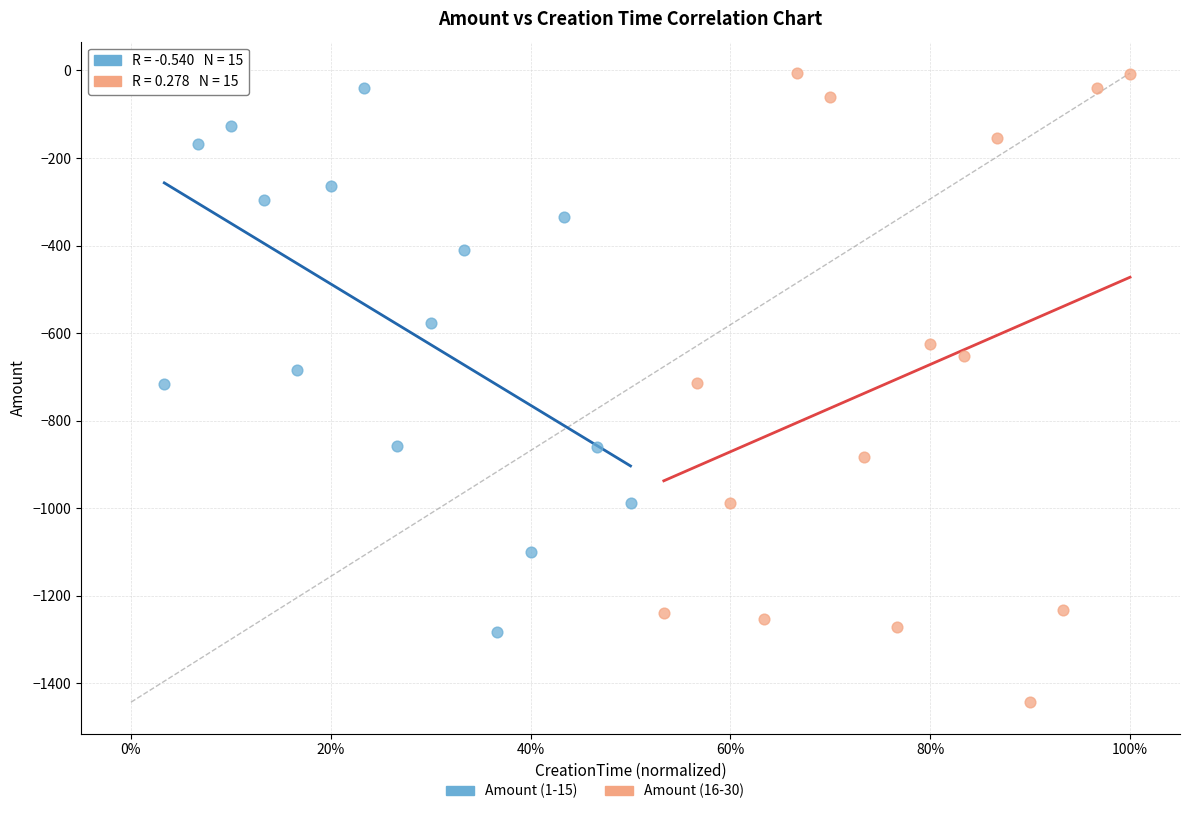

Which series has the largest Y range (max minus min)?

Amount (16-30)